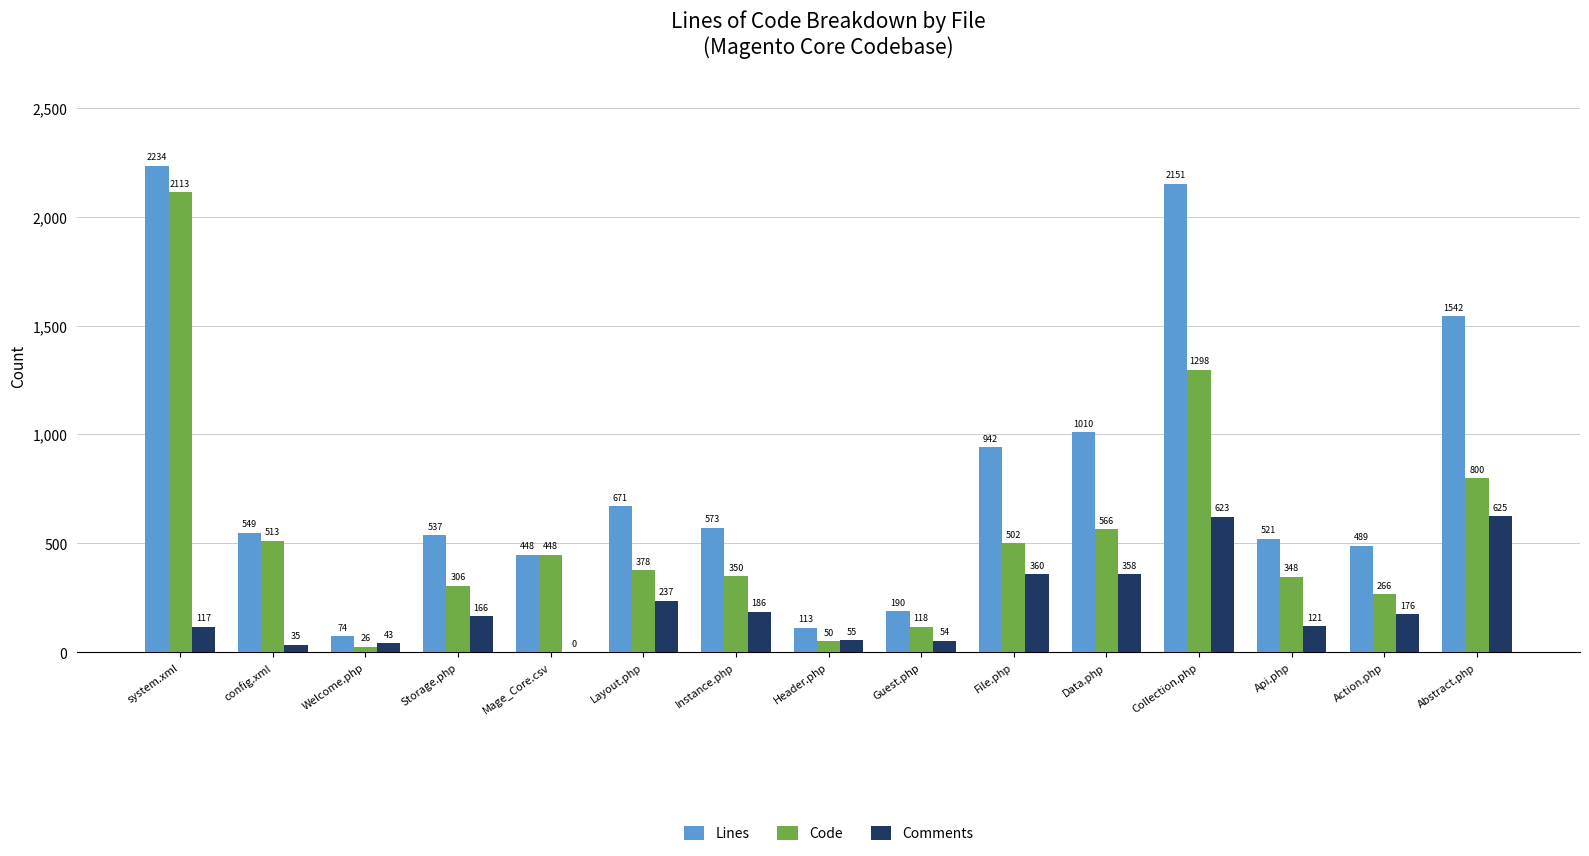

Is the value of Code at Mage_Core.csv greater than the value of Lines at Abstract.php?

No